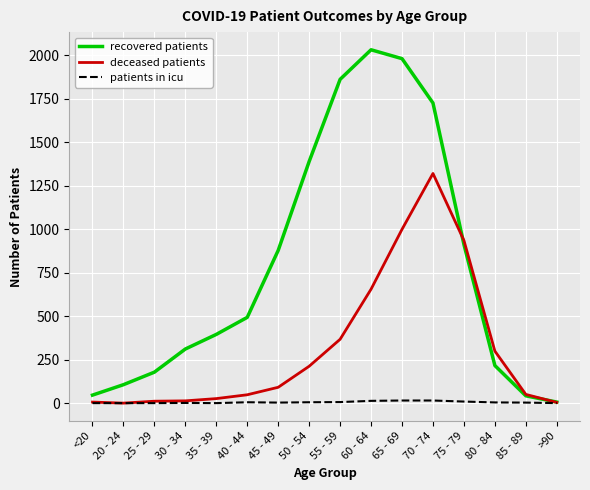

Which category has the highest value in the deceased patients series?

70 - 74